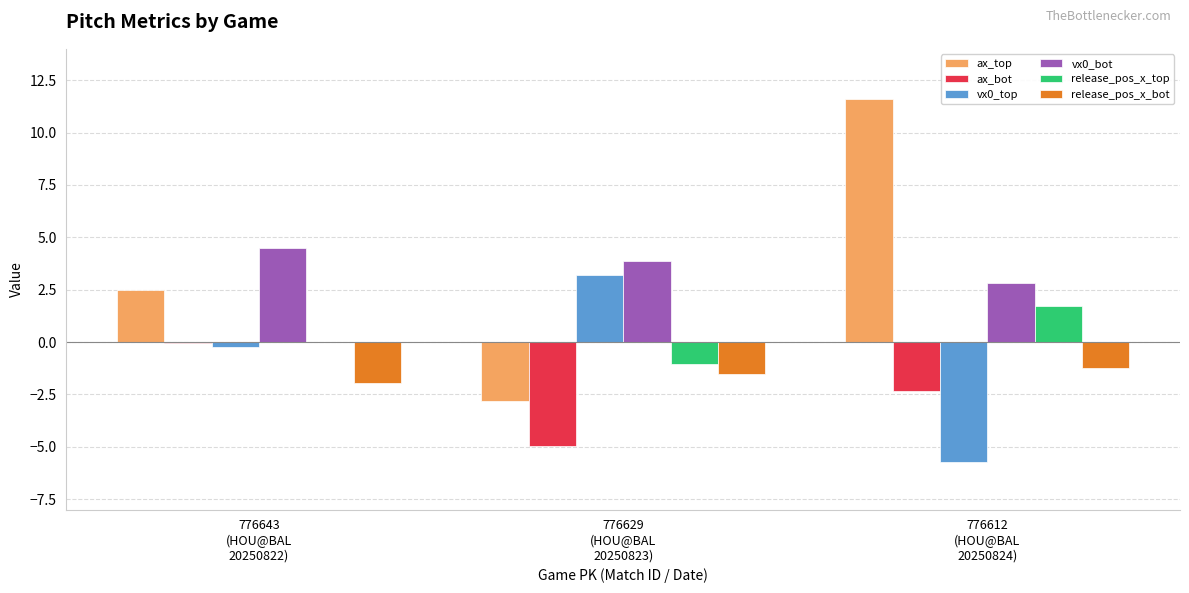

How many values in the vx0_bot series exceed 3?

2